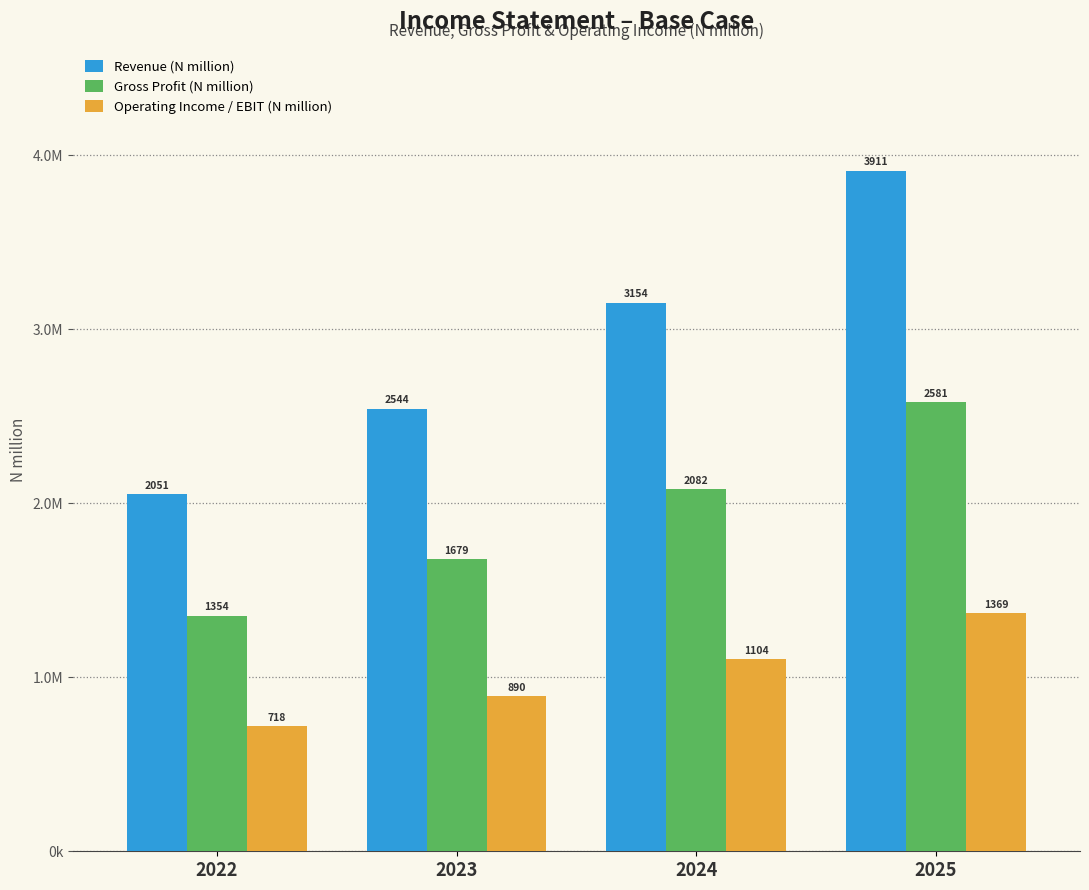

Are the bars horizontal?

No